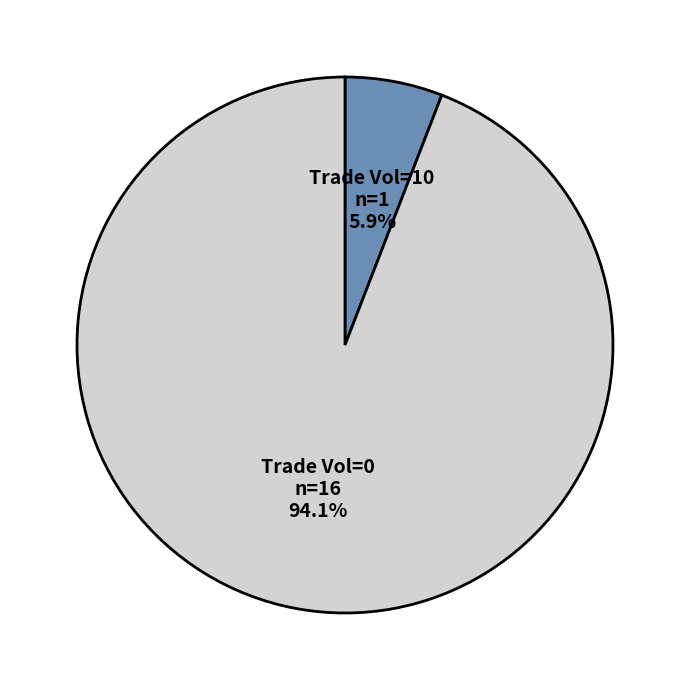

How many slices are in this pie chart?

2